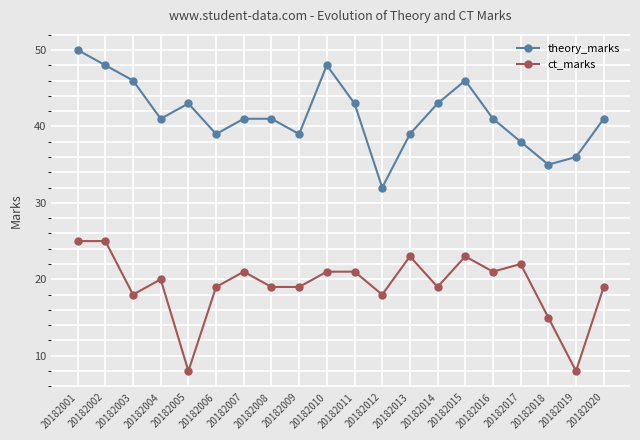

How many categories are shown in the chart?

20